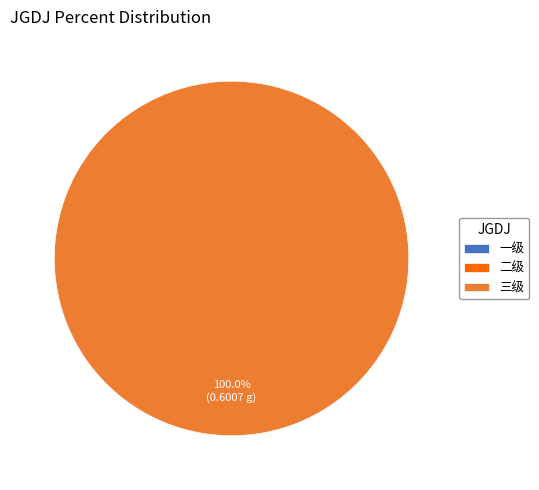

How many segments does this pie chart have?

3